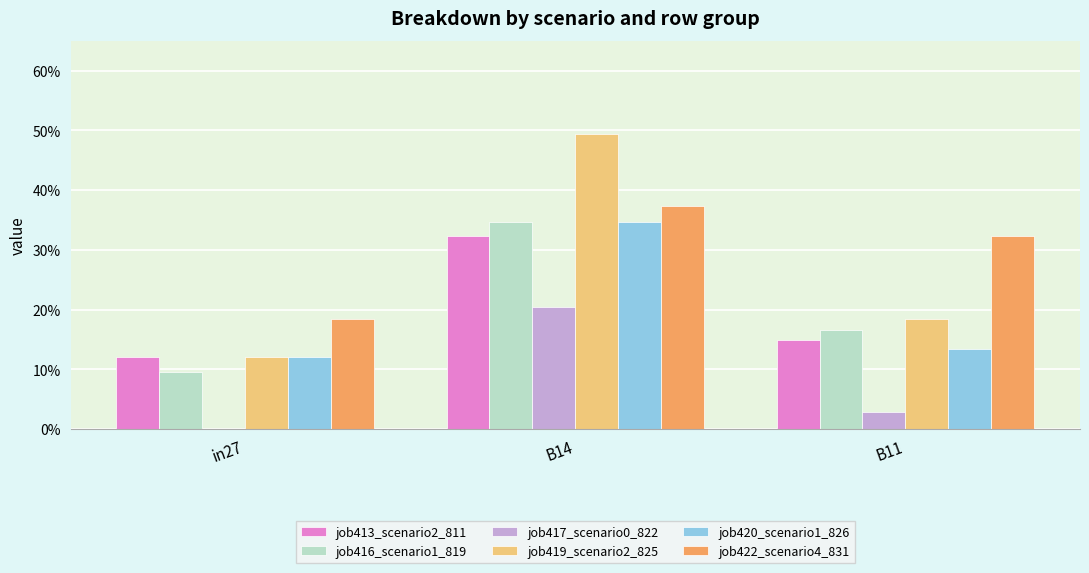

What position from the right is in27?

3